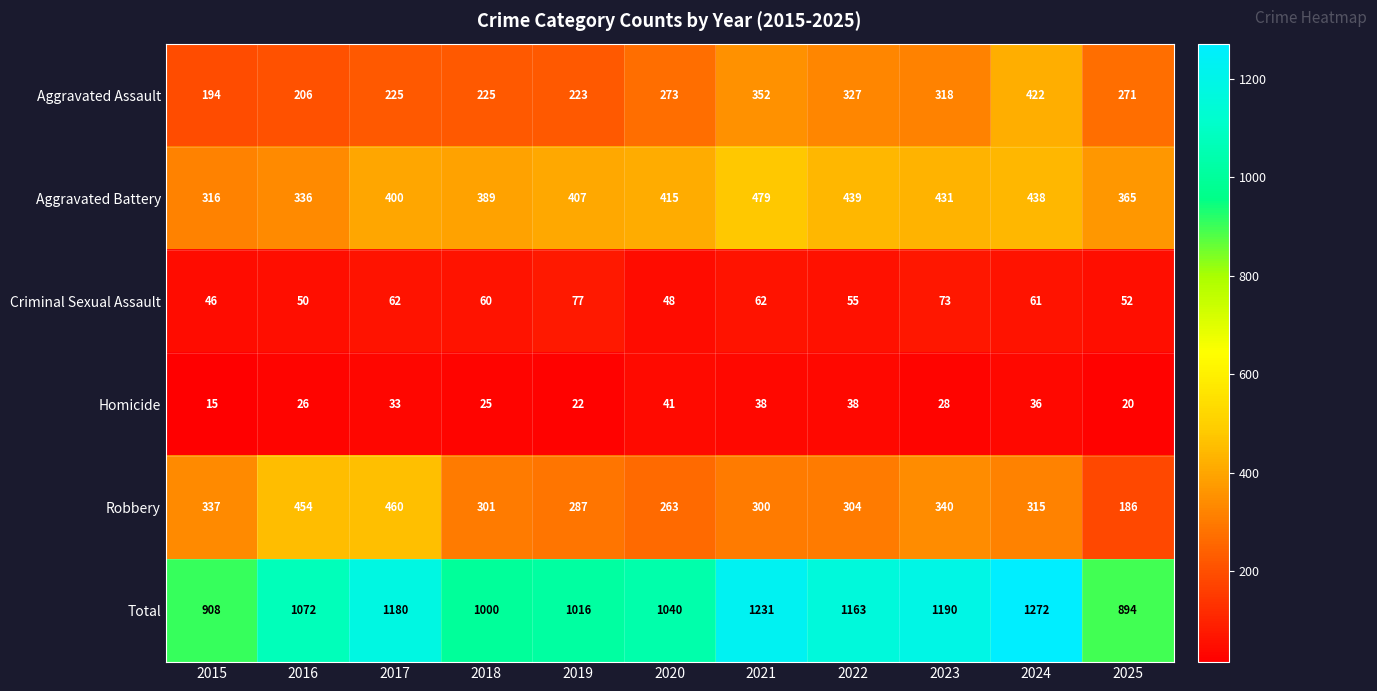

What is the difference between the Criminal Sexual Assault values at 2019 and 2020?

29